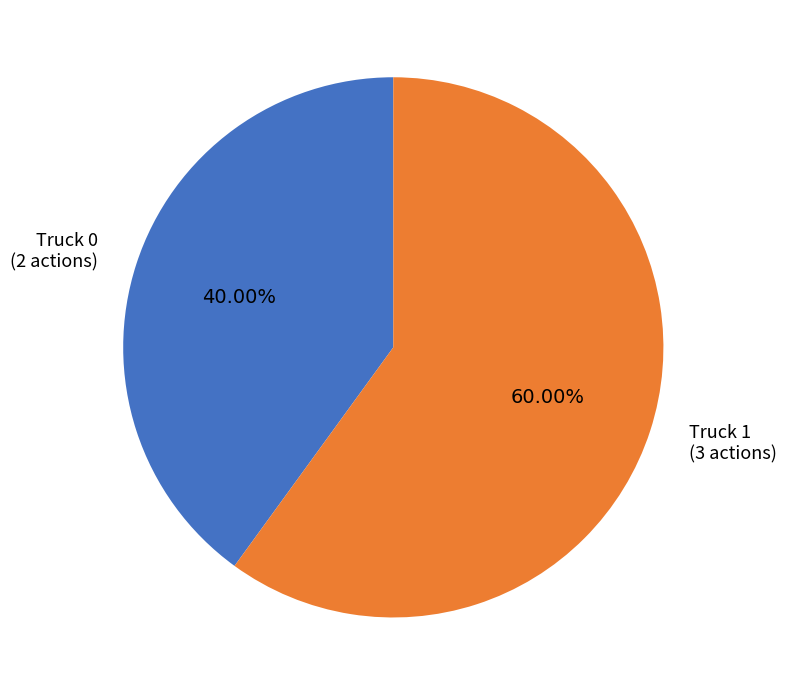

What portion of the pie excludes Truck 0?

60.0%